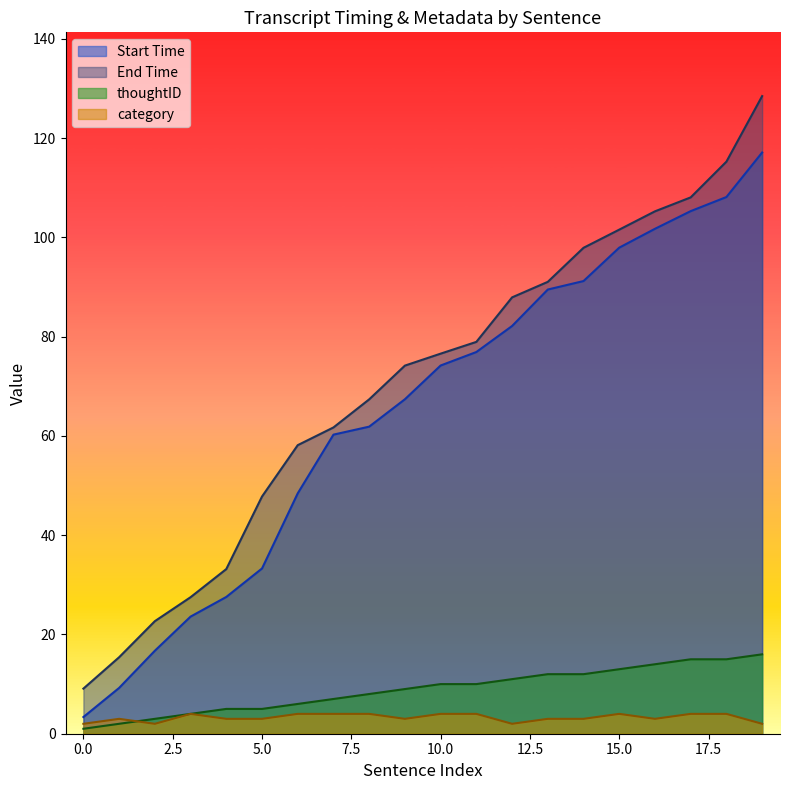

Count the category values in the range 3 to 4.

16